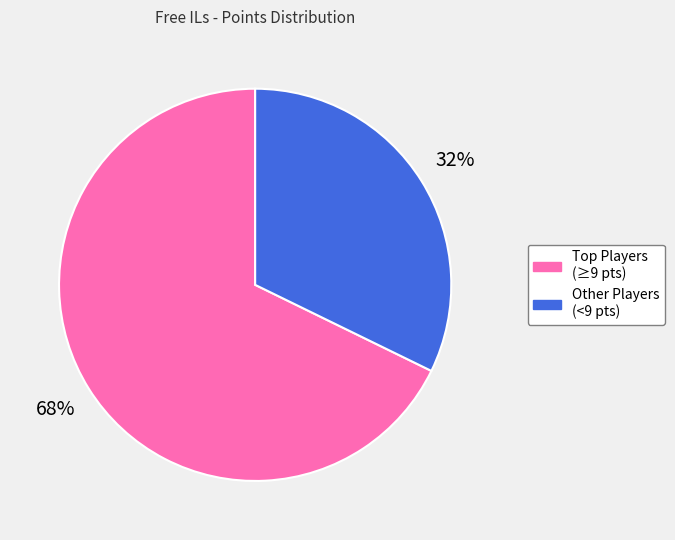

To the nearest percent, what is the average slice percentage?

50%